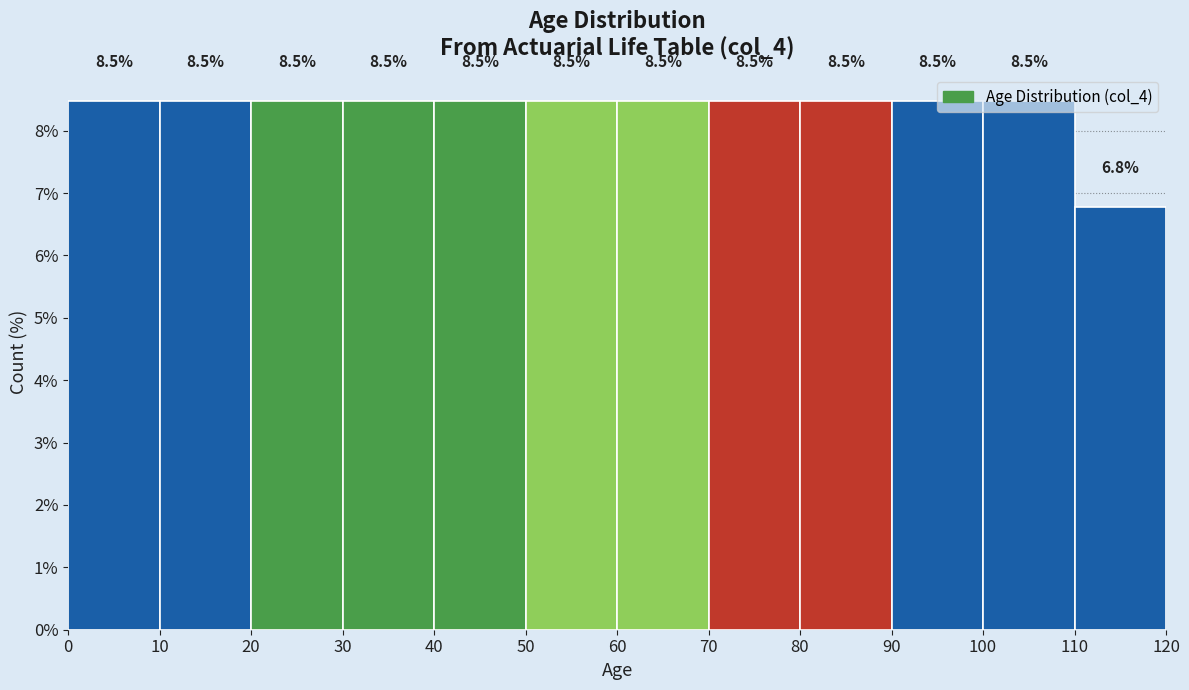

How tall is the bar that spans 80 to 90 on the x-axis?

8.5